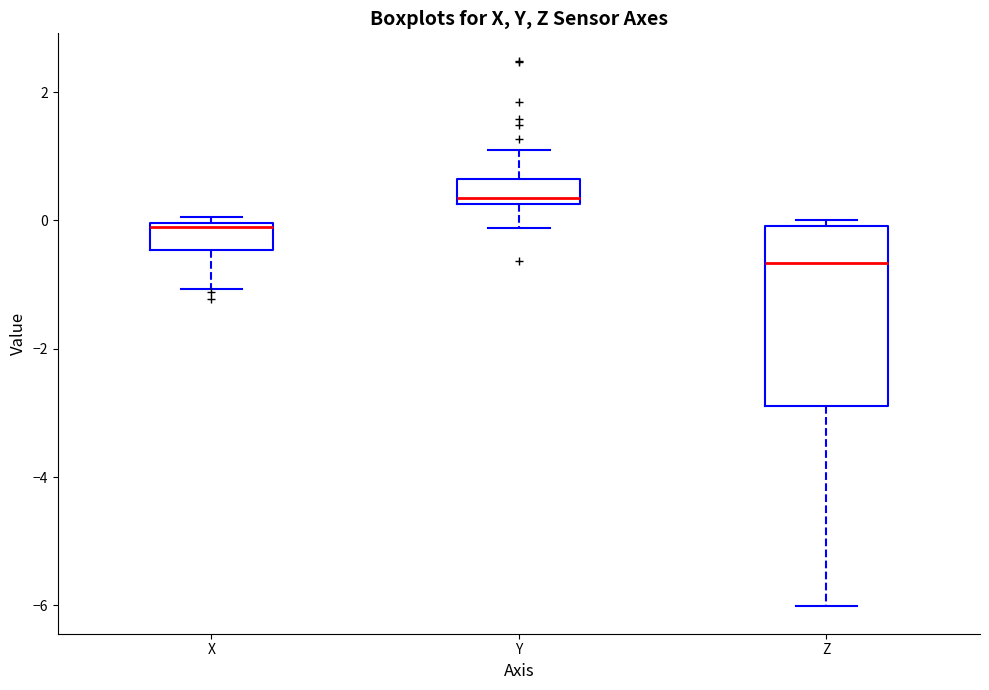

Reading left to right, transcribe this box plot: for each box, give where its median line is, the range the box spans, and where its two whiskers end, as read against the y-axis. The values are not printed on the chart, so give them approximately, as read against the axis.

X: median -0.2, box -0.4 to 0.0, whiskers -1.0 to 0.0 (just above the box's upper edge)
Y: median 0.4, box 0.2 to 0.6, whiskers -0.2 to 1.2
Z: median -0.6, box -2.8 to 0.0, whiskers -6.0 to 0.0 (just above the box's upper edge)